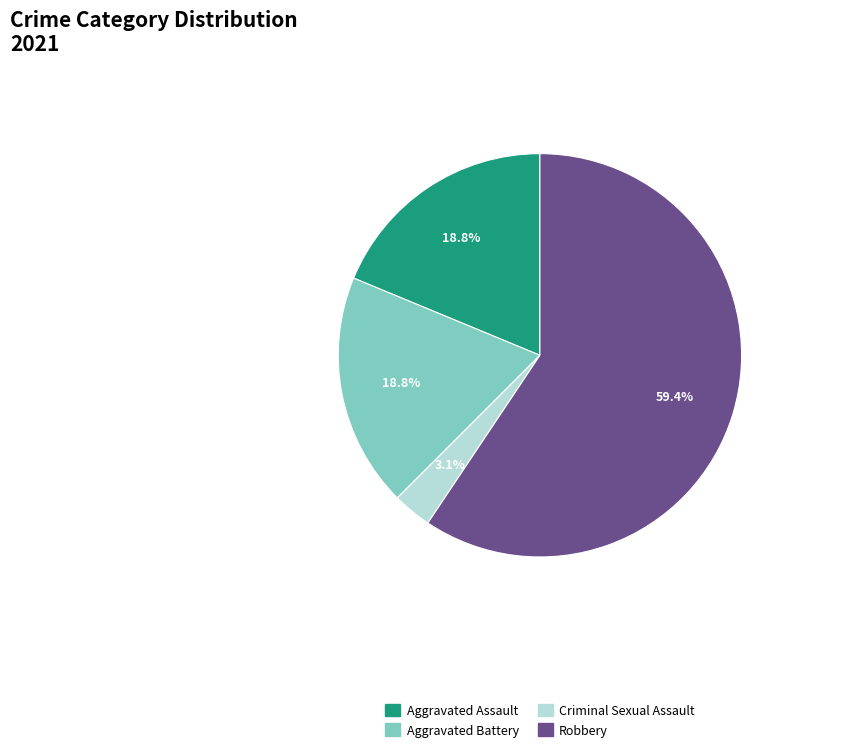

What percentage do Robbery and Aggravated Battery together represent?

78.1%